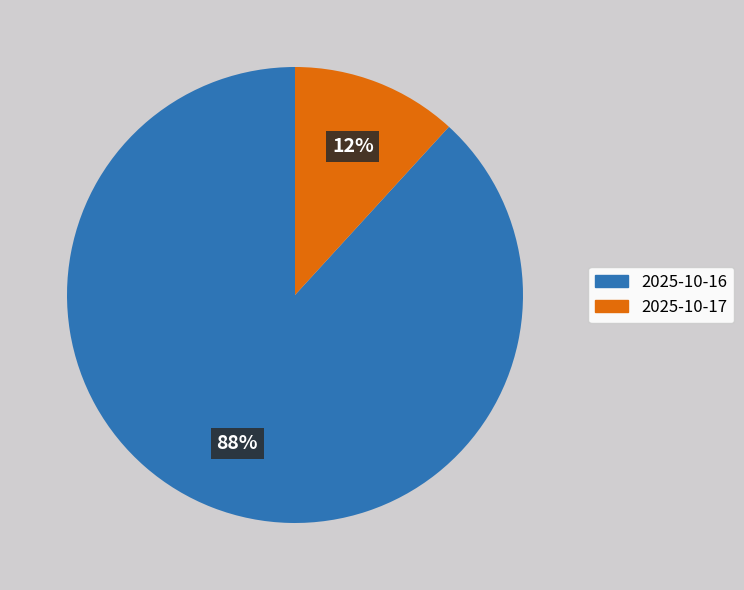

Which category has the smallest portion of the pie?

2025-10-17